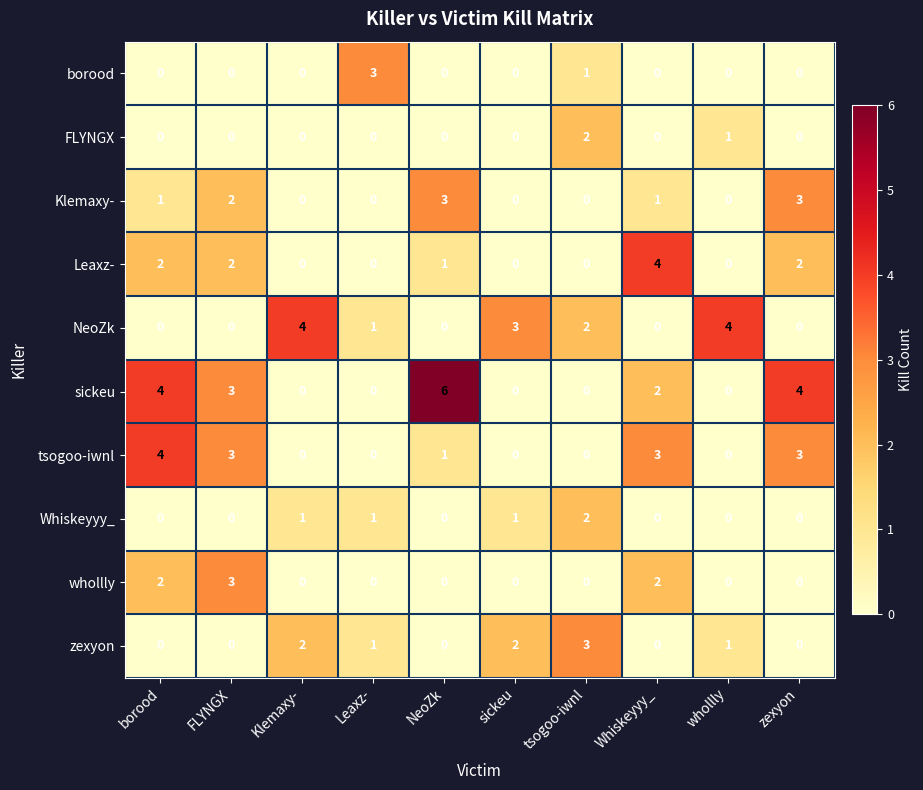

Which series has the largest total across all categories?

sickeu